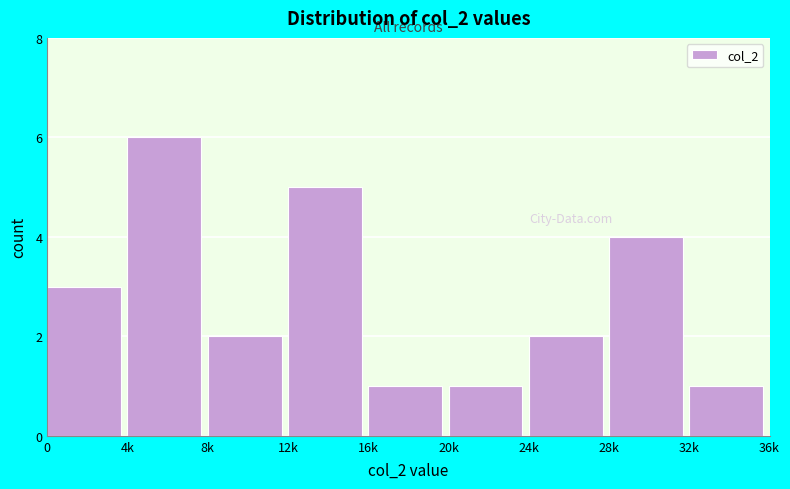

Reading right to left, extract all data points from this chart.

1	4	2	1	1	5	2	6	3